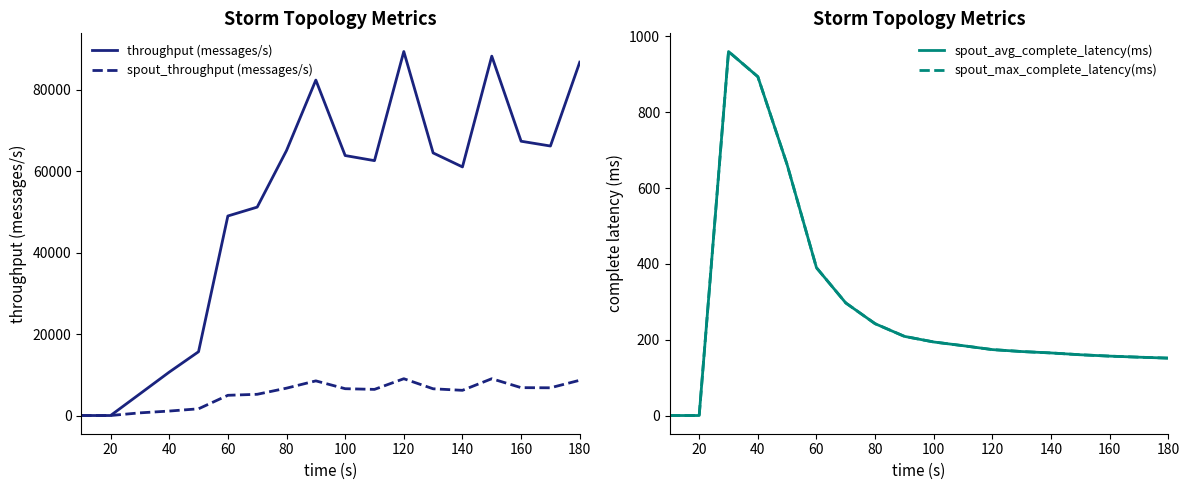

At which label is throughput (messages/s) closest to 44706?

60